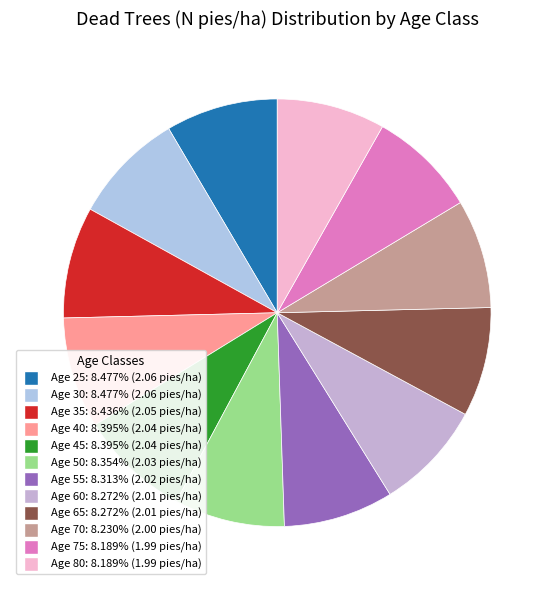

How many slices are in this pie chart?

12